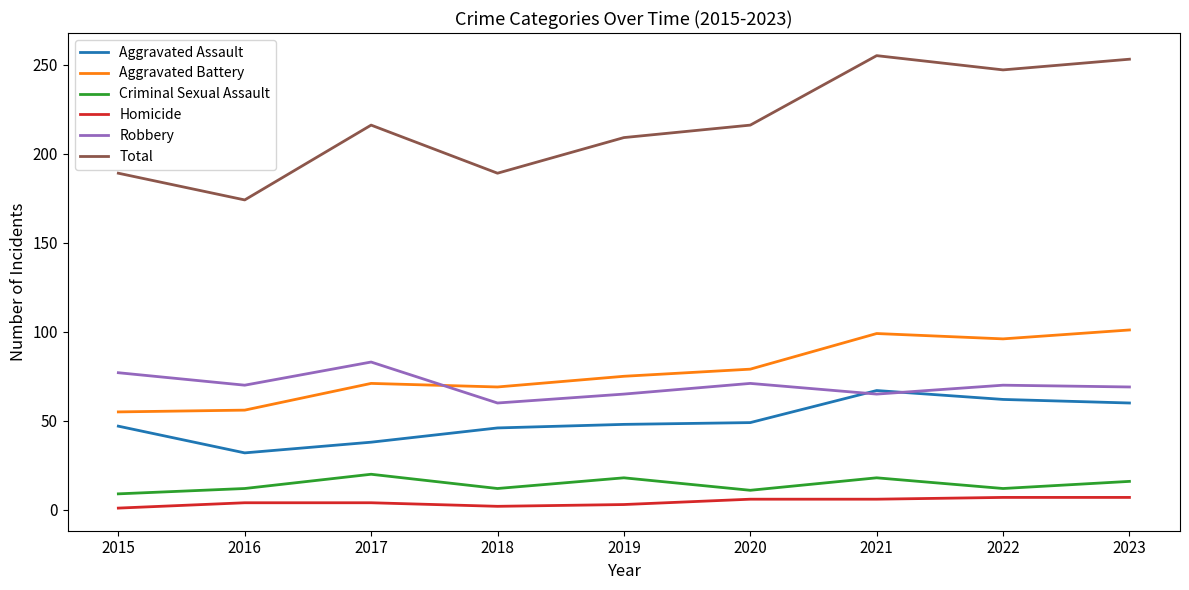

True or false: Total and Robbery cross at least once.

False